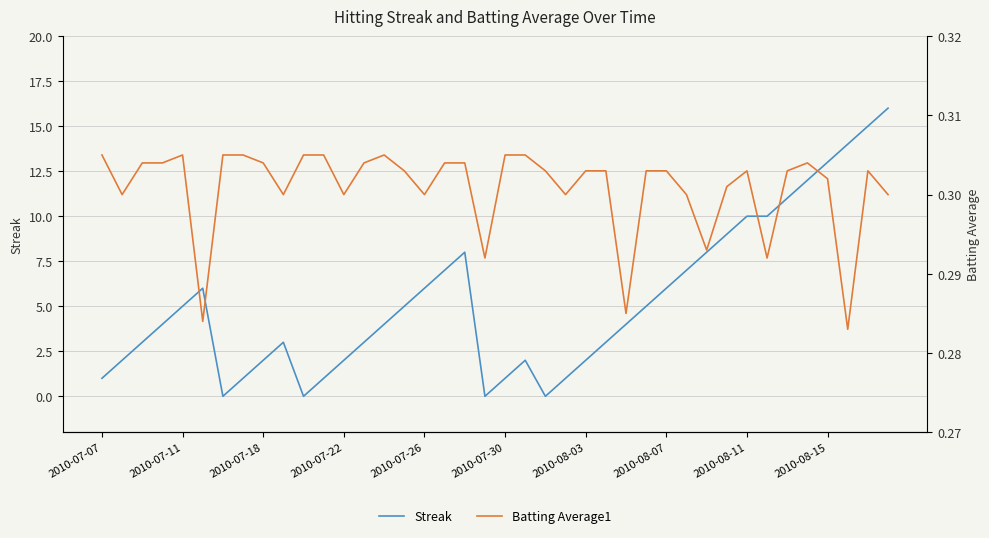

True or false: Batting Average1 has a value of 0.4 at 2010-07-30.

False